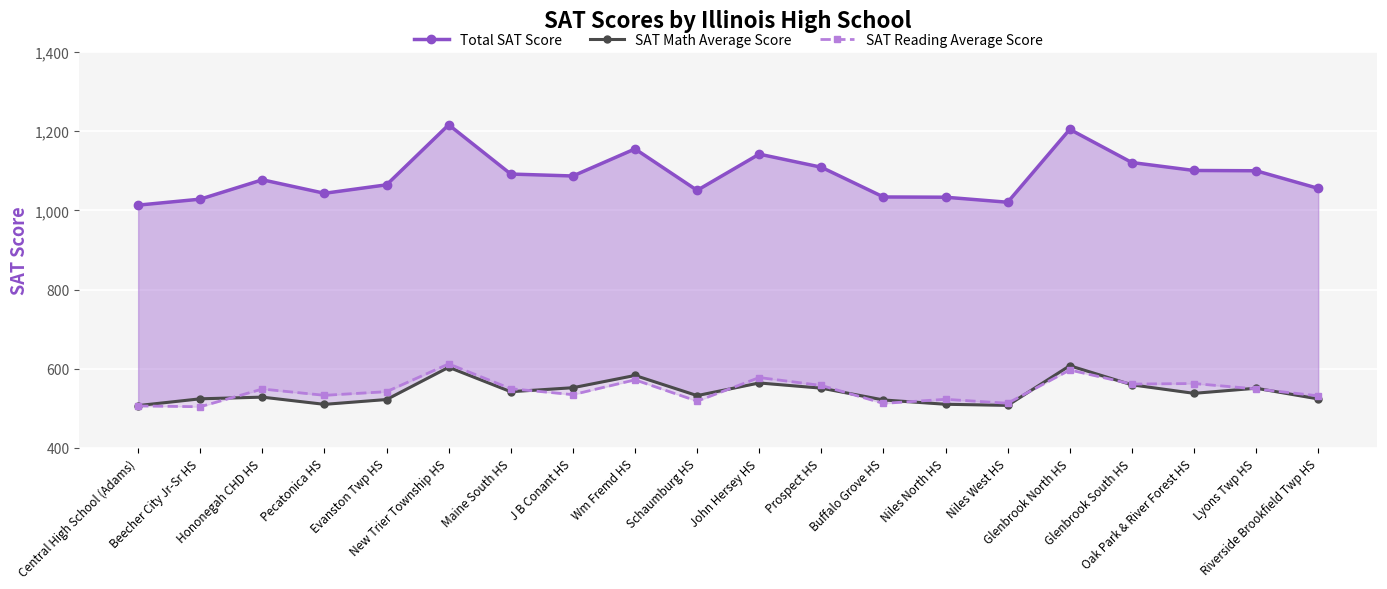

Which series has the widest spread of values?

Total SAT Score